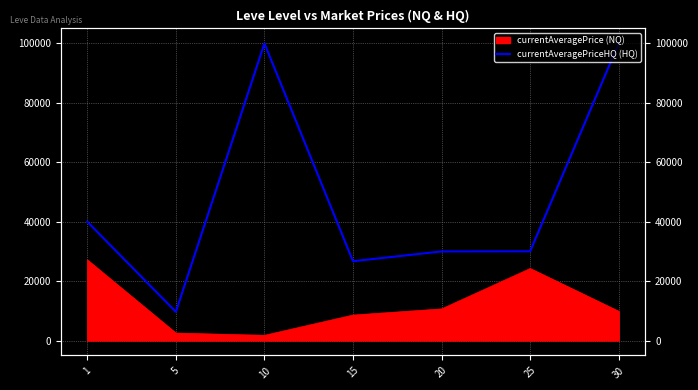

Reading right to left, what are all the values shown in this chart?

30=100036.0	25=30041.0	20=30000.0	15=26705.0	10=100007.0	5=9670.8	1=40000.0